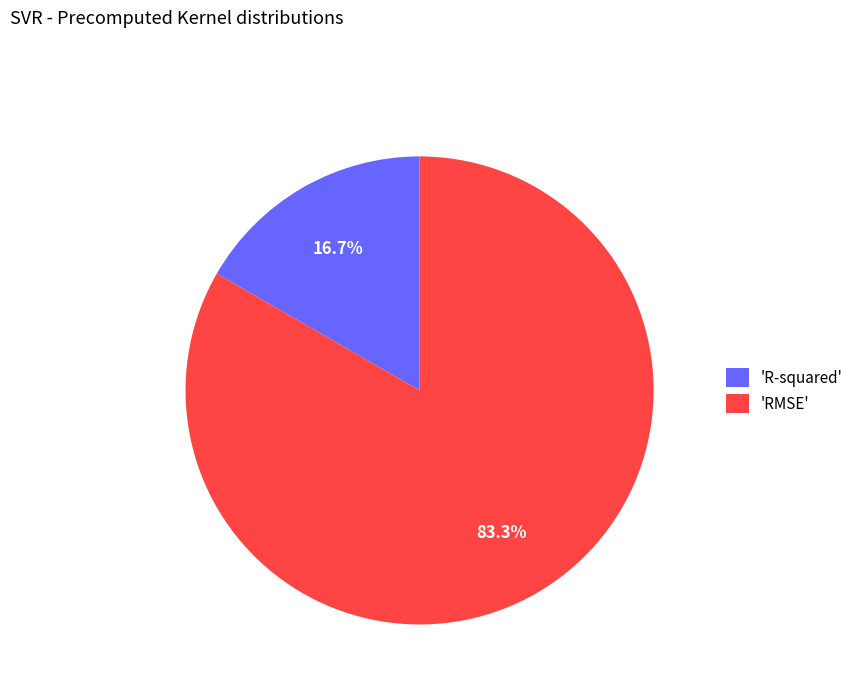

What percentage do 'RMSE' and 'R-squared' together represent?

100.0%